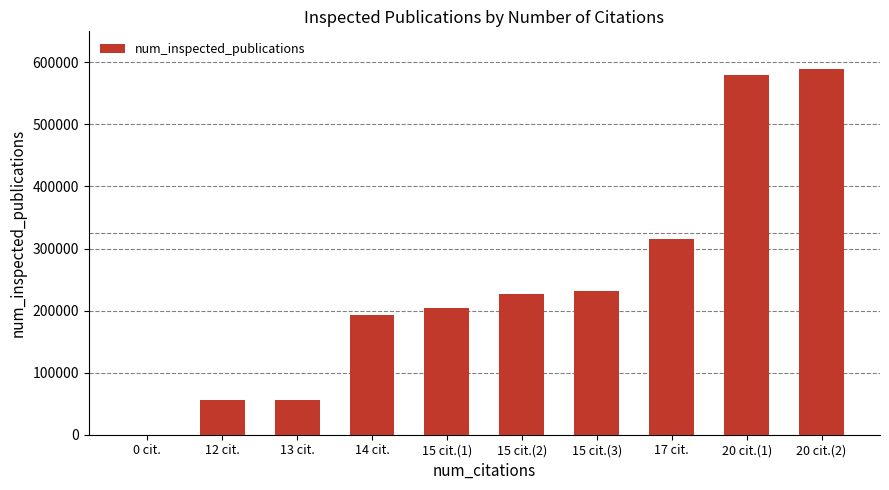

Count the number of categories in the chart.

10